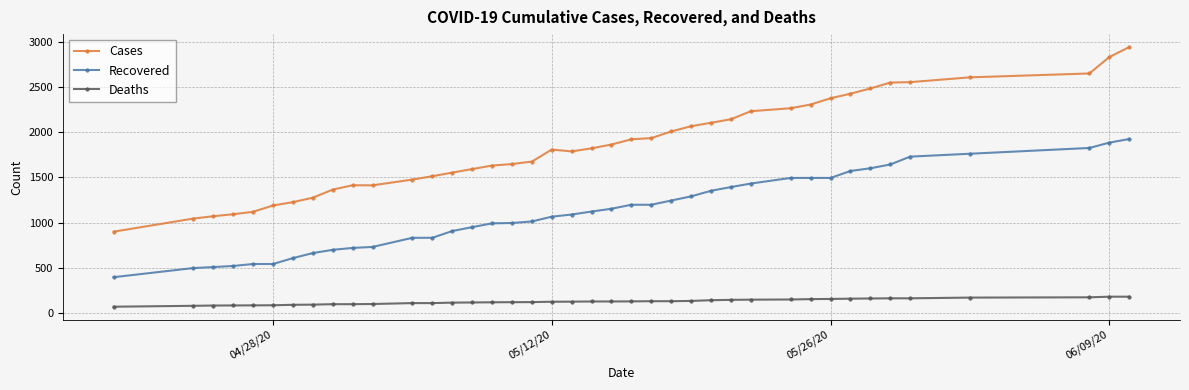

What is the highest value of the Recovered series?

1925